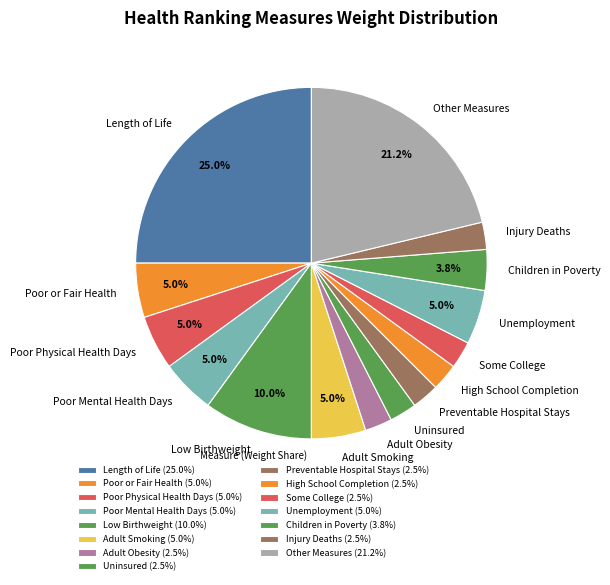

Is Poor Physical Health Days the majority of the pie?

No